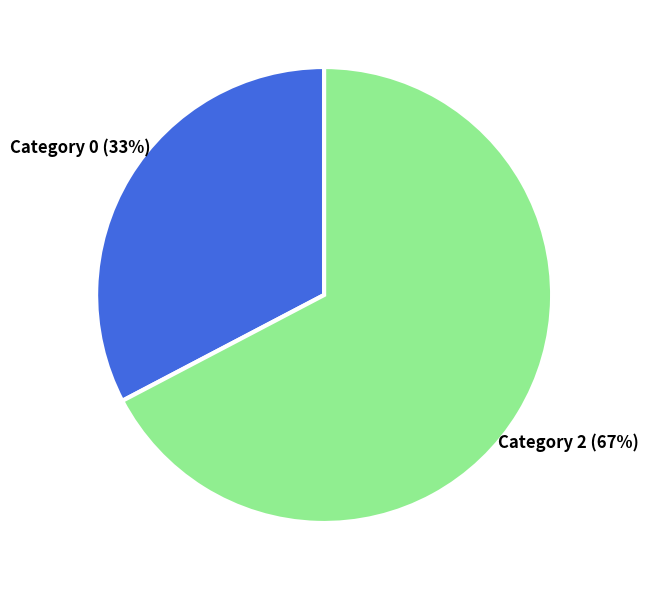

To the nearest percent, what is the combined percentage of Category 0 and Category 2?

100%